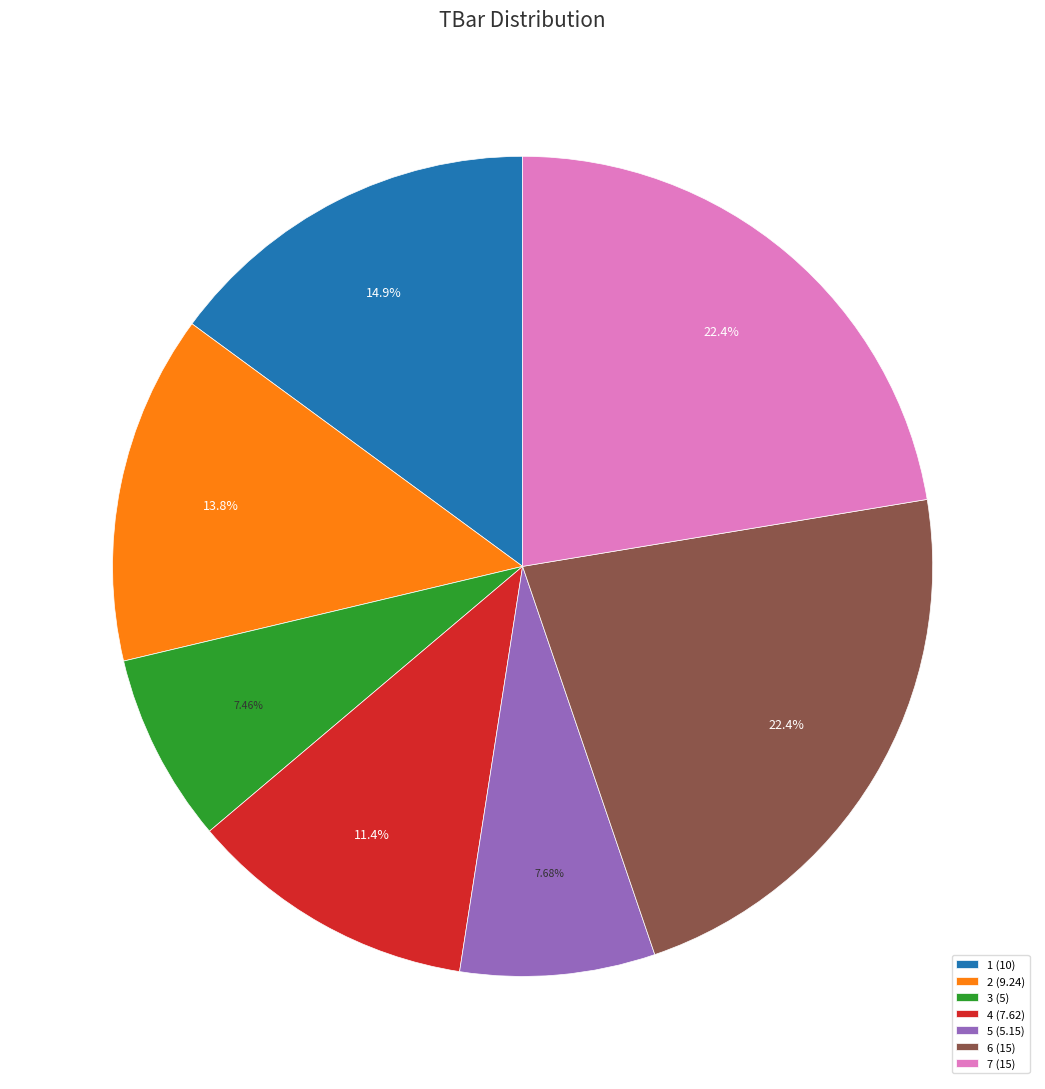

Does 2 represent more than half of the total?

No